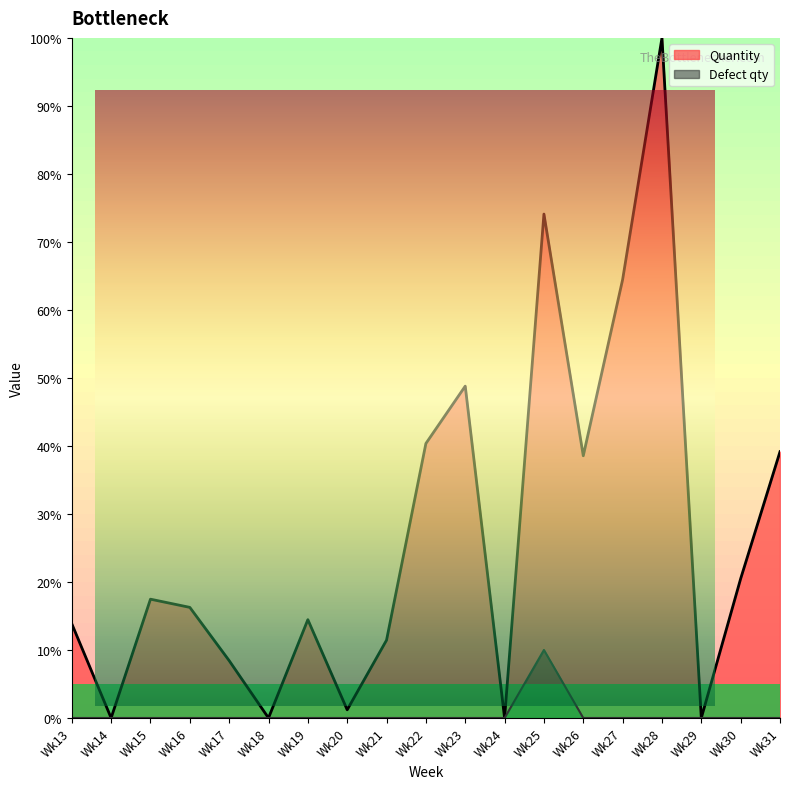

What is the total value across all series at Wk16?

16.3